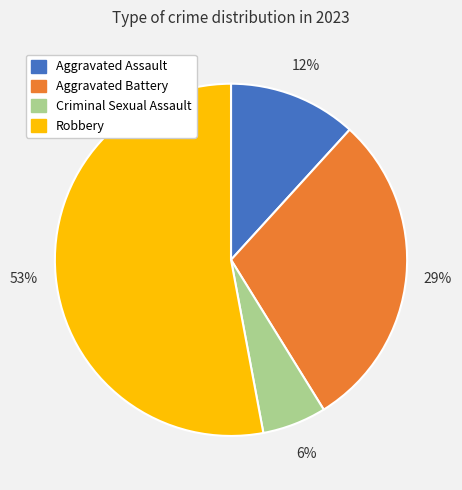

What is the largest slice in the pie chart?

Robbery